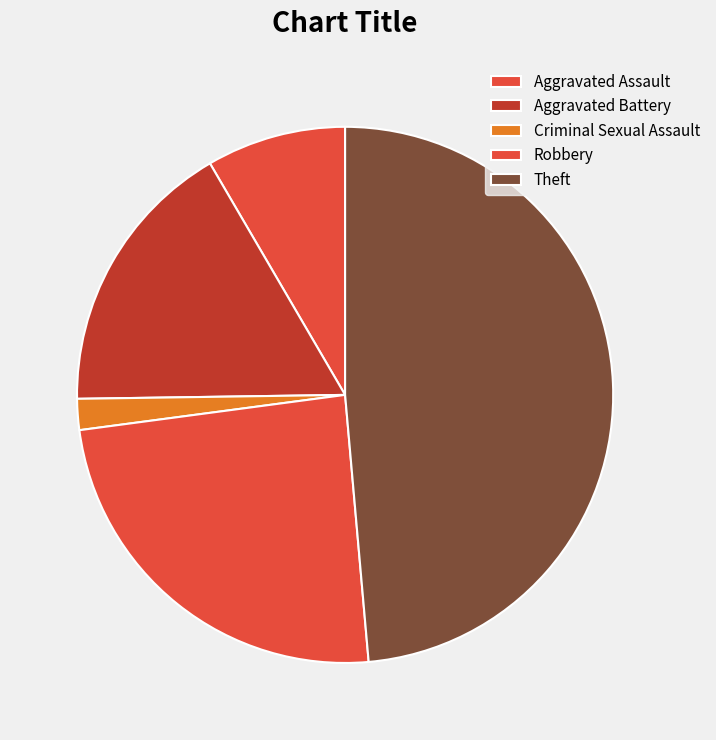

What is the total percentage of Aggravated Battery and Criminal Sexual Assault?

18.7%